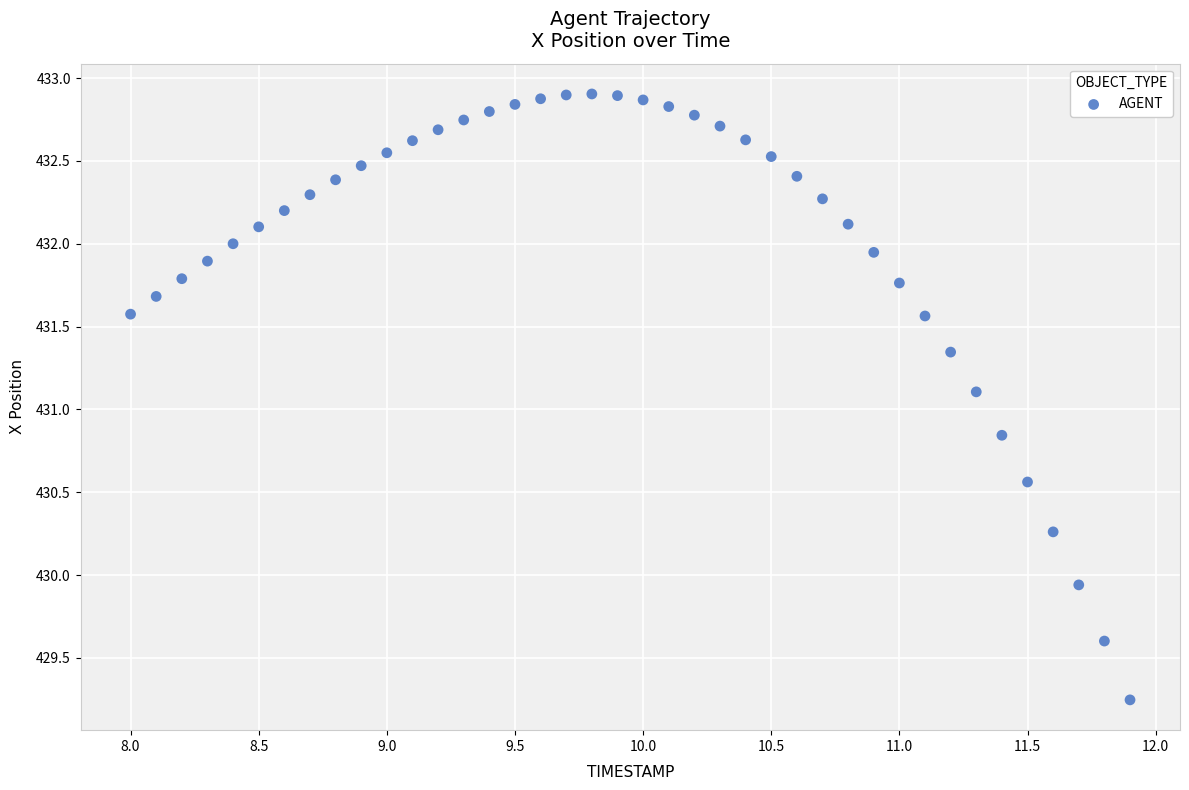

What is the range of X values (max minus min)?

3.9